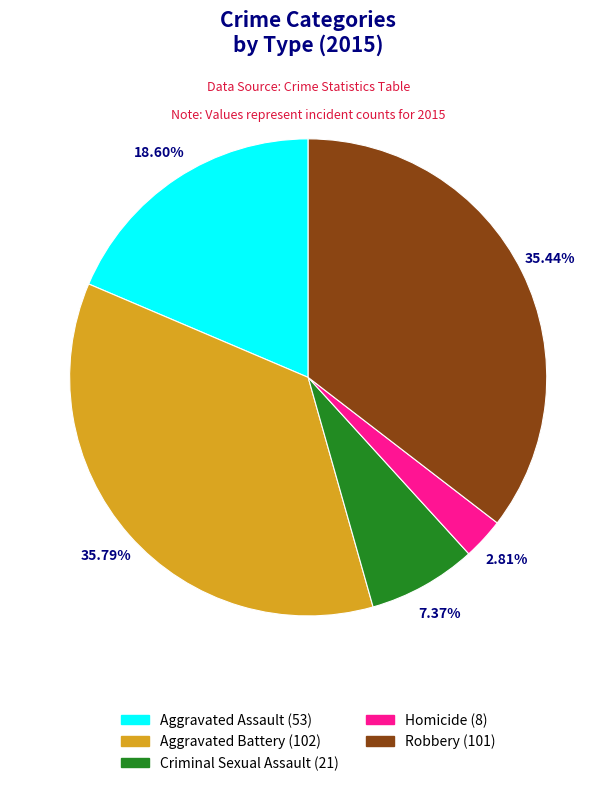

Which slice is the smallest?

Homicide